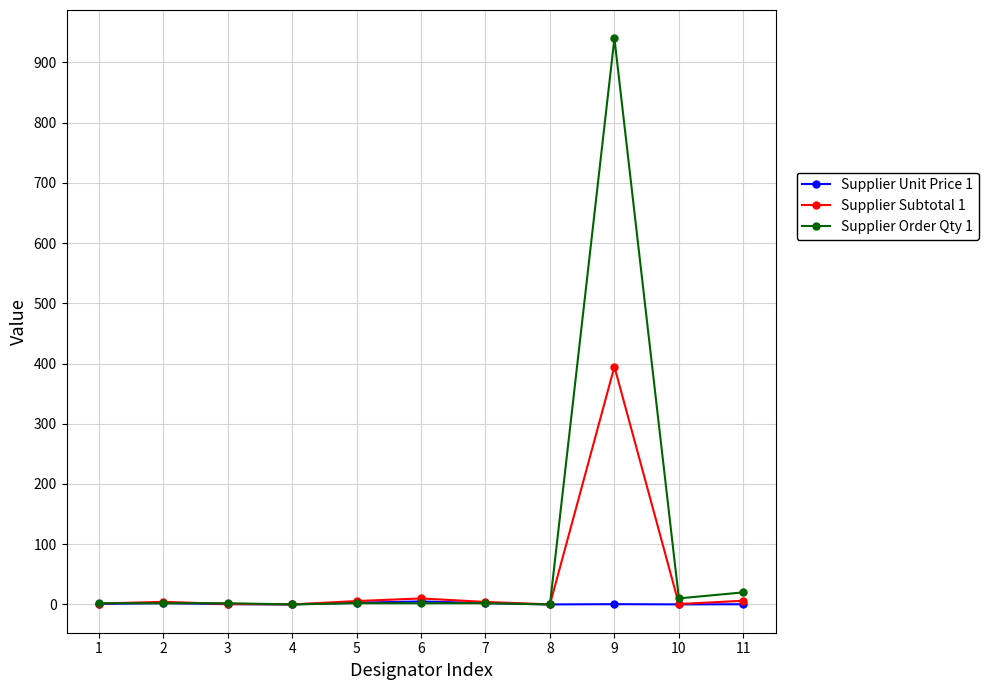

Which series has the largest range (max minus min)?

Supplier Order Qty 1